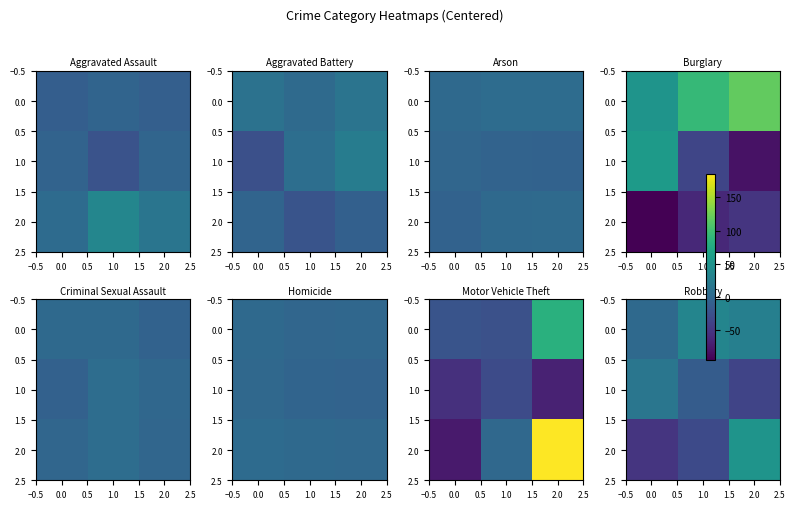

What is the smallest value displayed?

-50.8